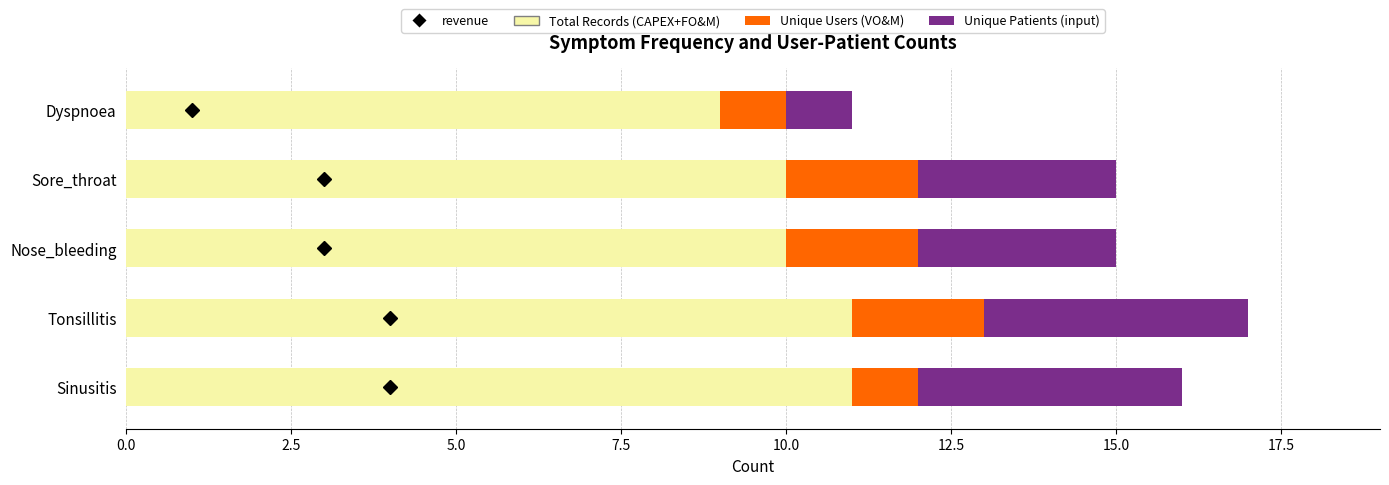

What is the sum of all Total Records (CAPEX+FO&M) values?

51